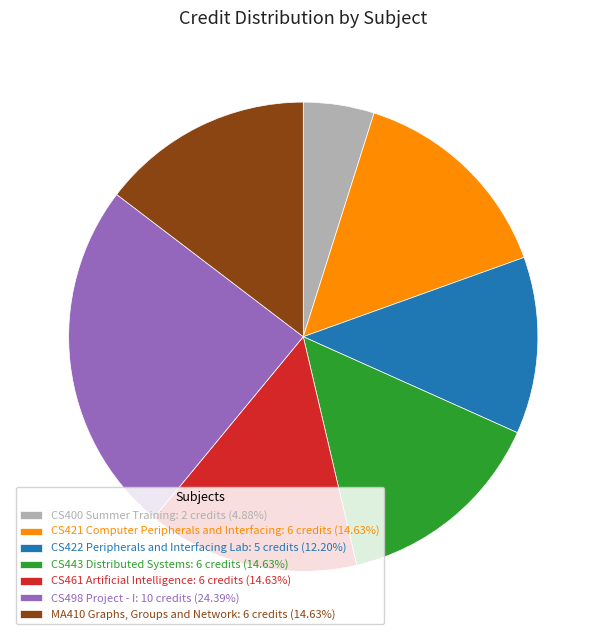

Does MA410 Graphs, Groups and Network represent more than half of the total?

No